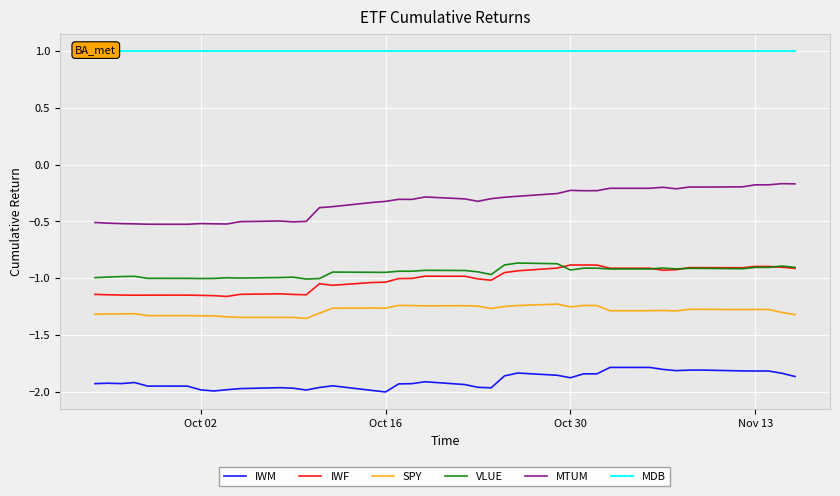

The value of IWM at Oct 02 is -2.0. True or false?

True